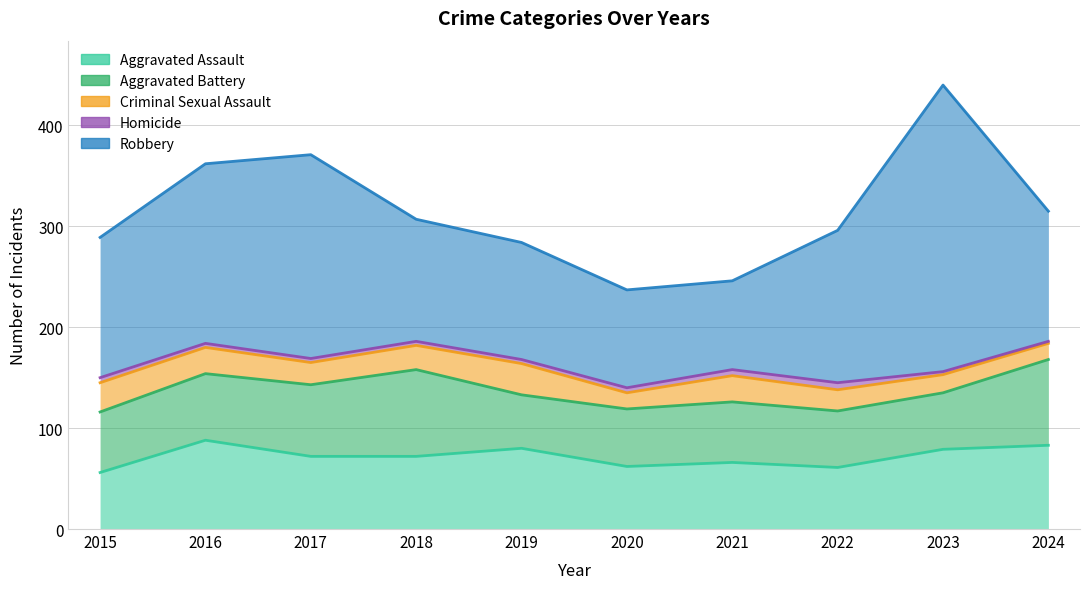

At which label is Robbery closest to 186?

2016